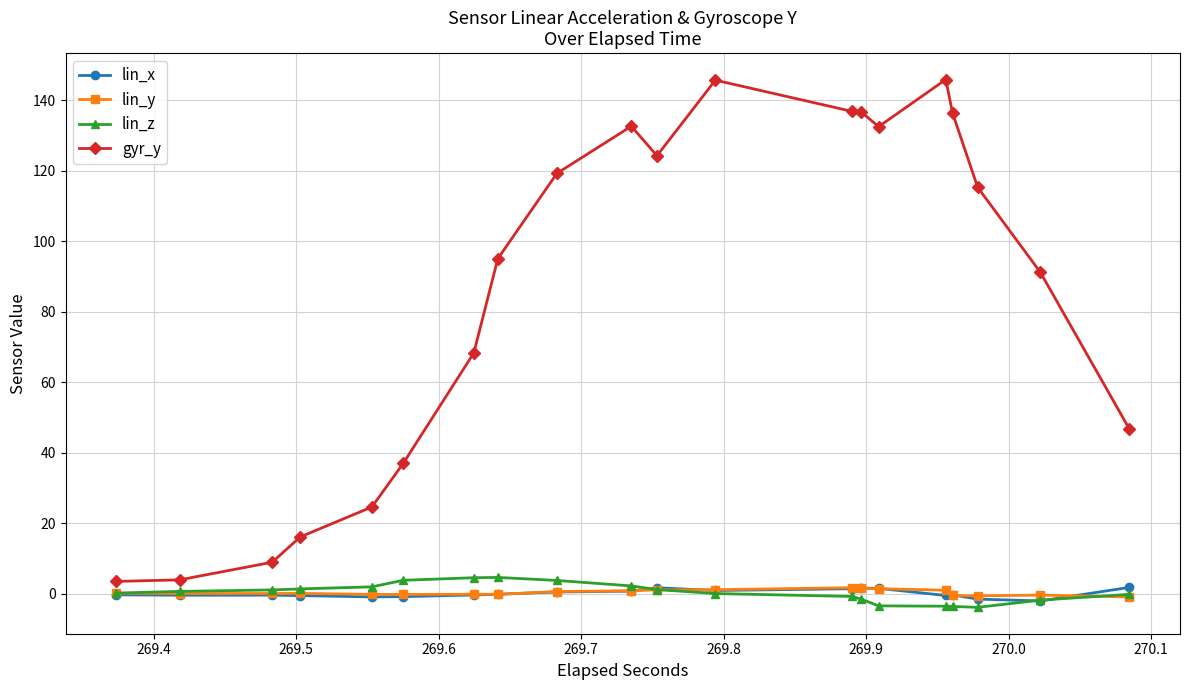

What is the minimum value shown in the chart?

-3.9